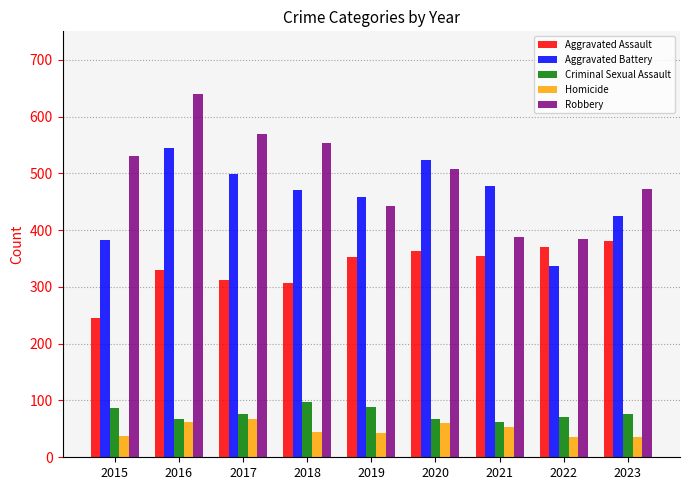

Is it true that Aggravated Battery equals 245 at 2018?

False